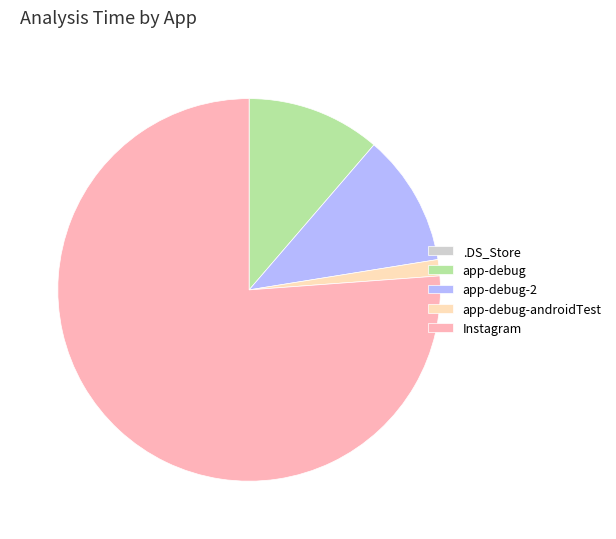

Which slice is the largest?

Instagram